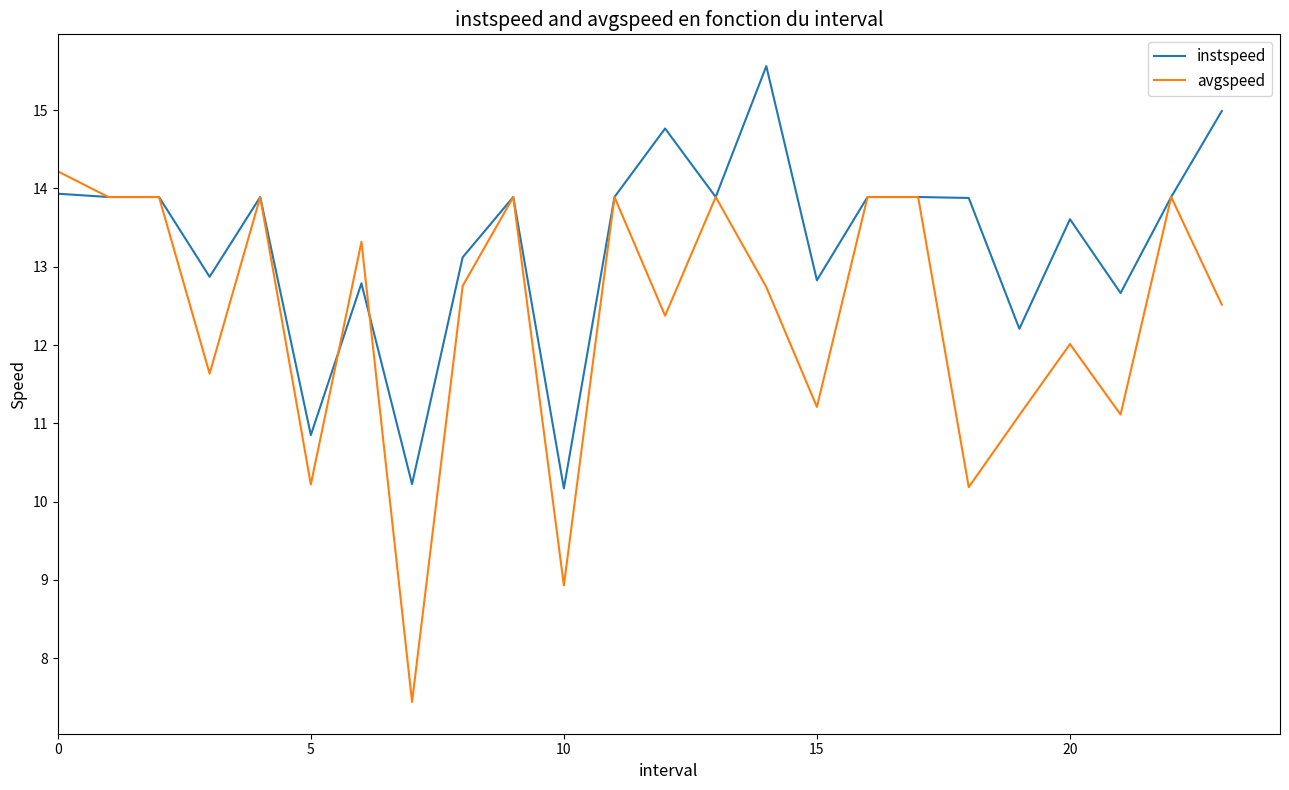

What is the minimum value shown in the chart?

7.4